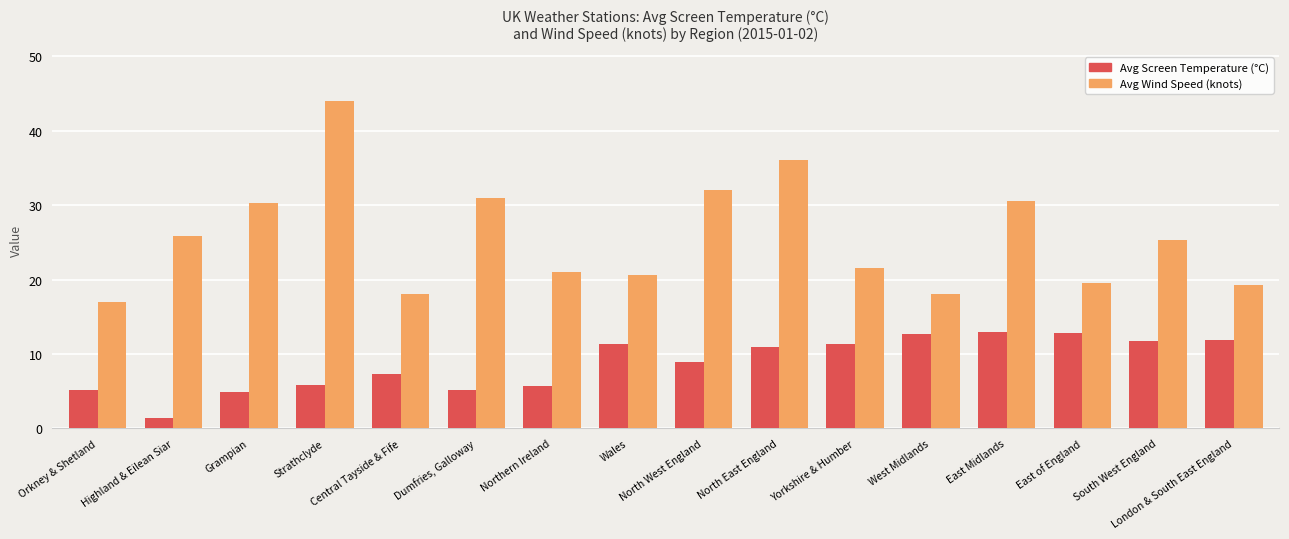

What is the sum of all Avg Wind Speed (knots) values?

409.9